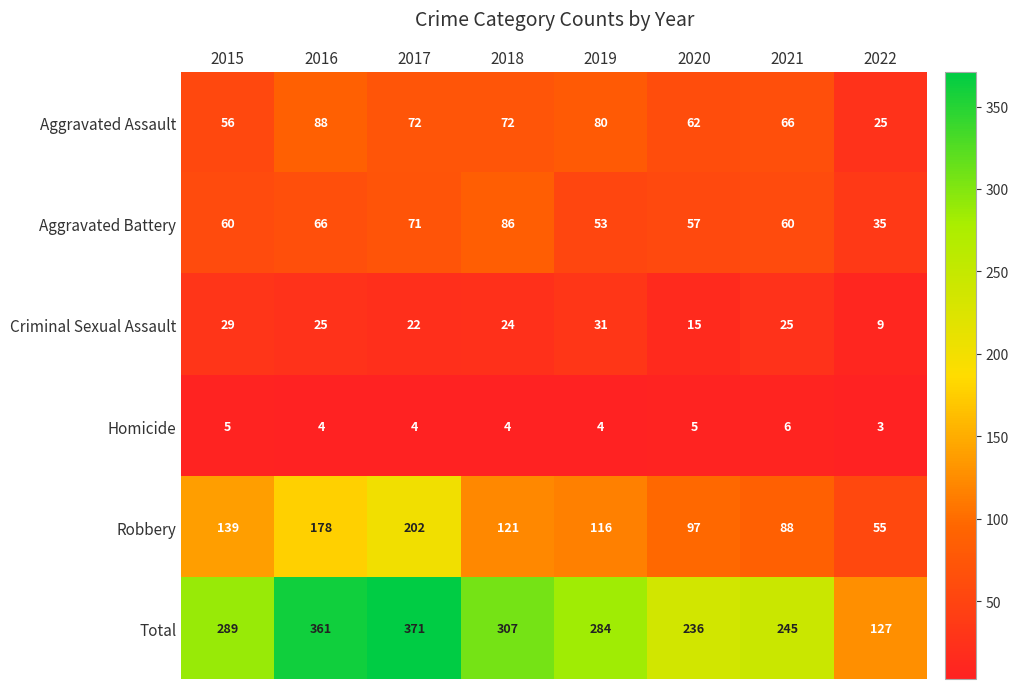

At 2016, list the series in order from smallest to largest.

Homicide, Criminal Sexual Assault, Aggravated Battery, Aggravated Assault, Robbery, Total